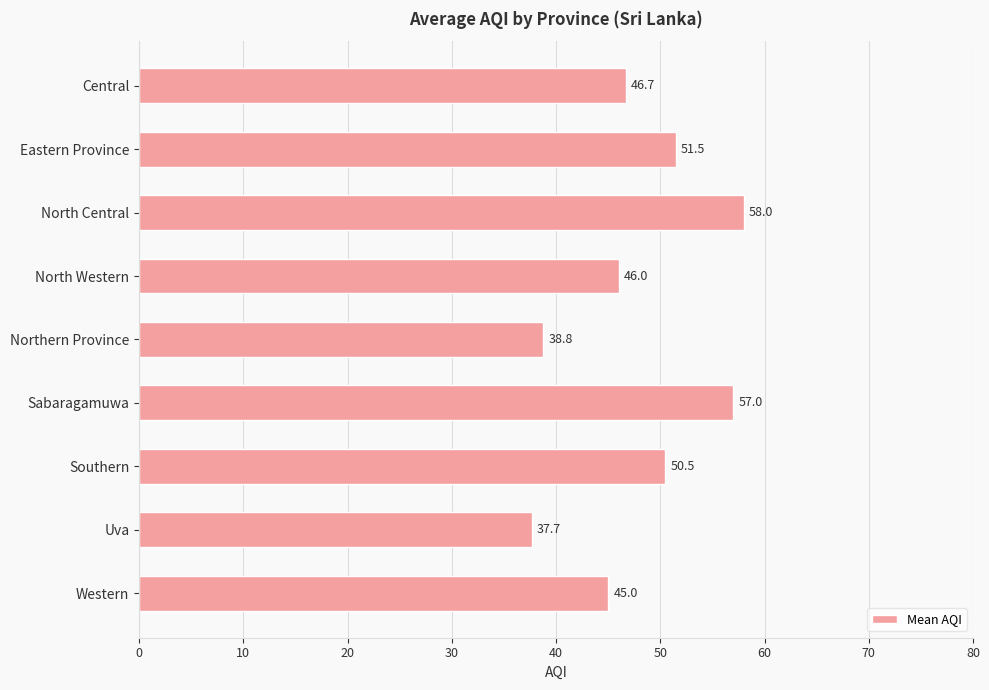

What position from the top is Western?

9